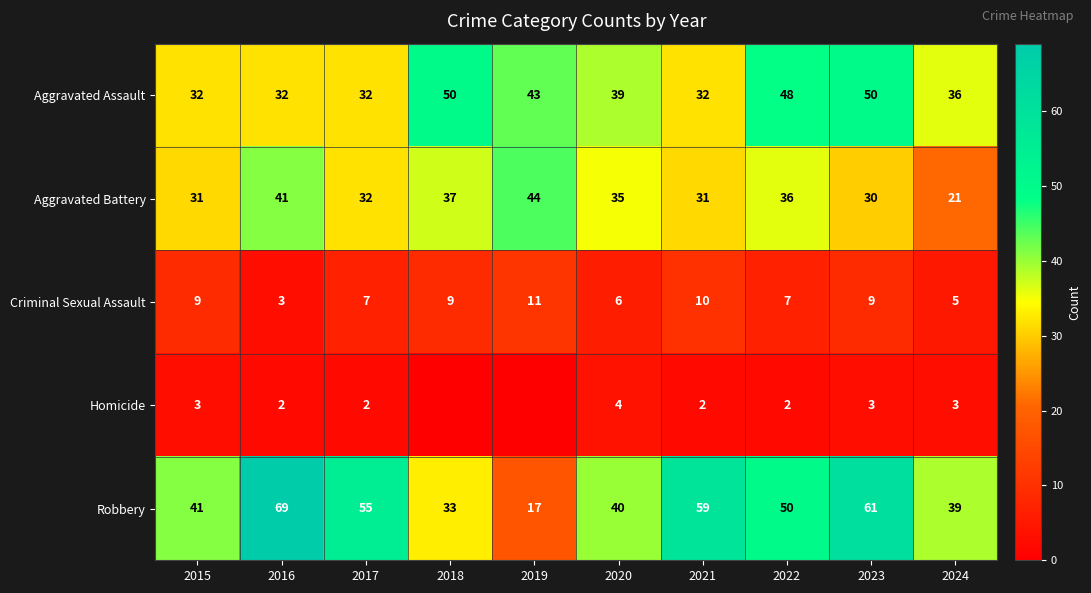

What is the difference between the Aggravated Battery values at 2016 and 2021?

10